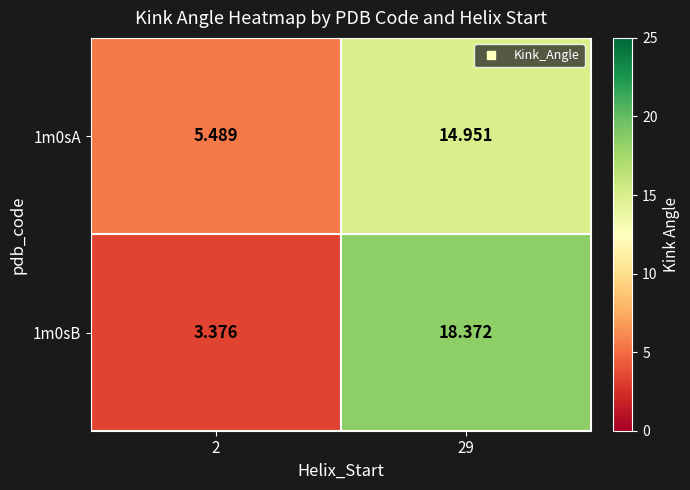

What is the total value across all series at 29?

33.3